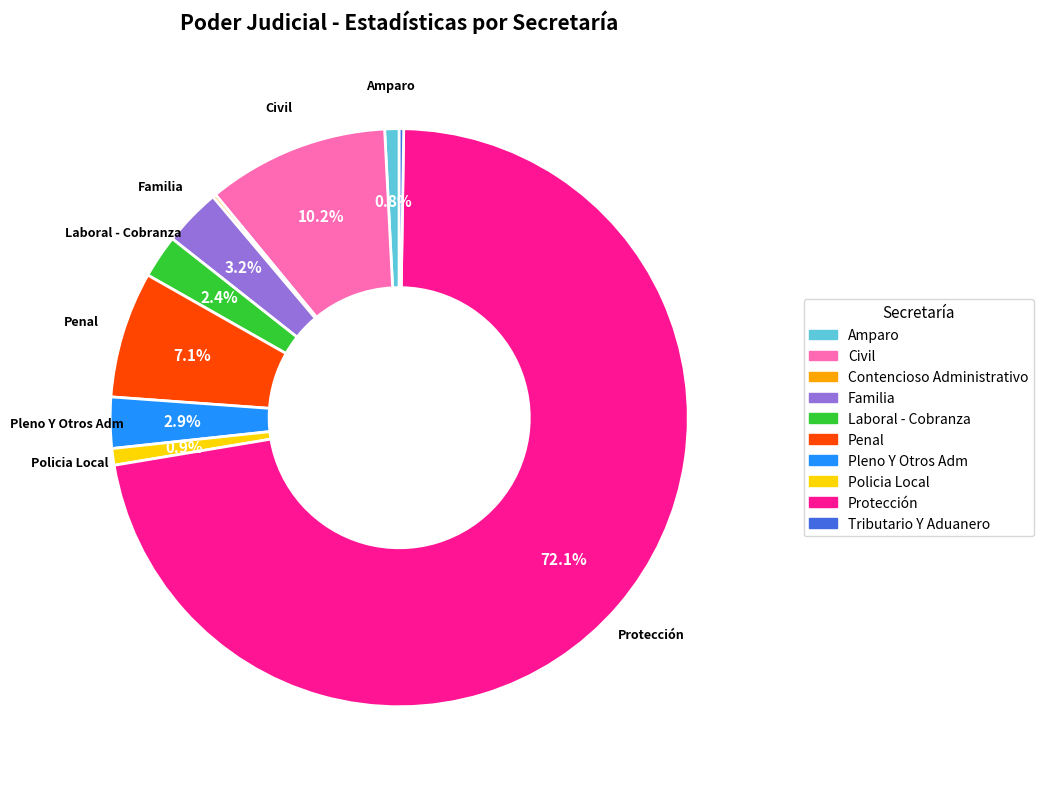

Which slice is the largest?

Protección